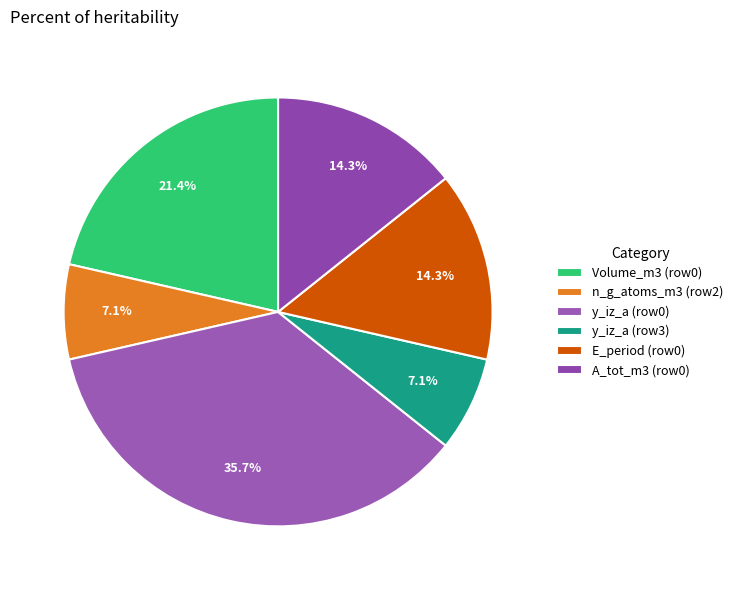

To the nearest percent, what is the average slice percentage?

17%